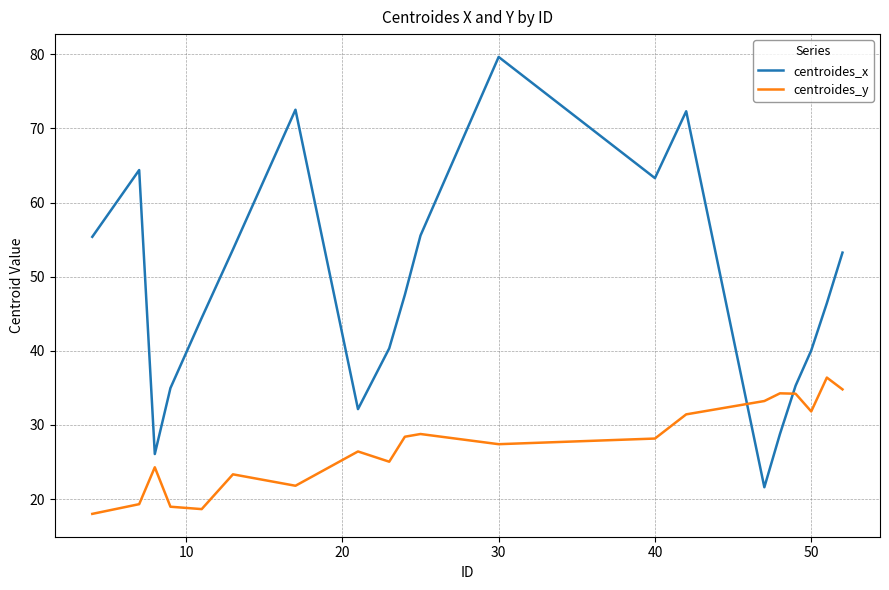

Rank the series by their maximum value, from lowest to highest.

centroides_y, centroides_x